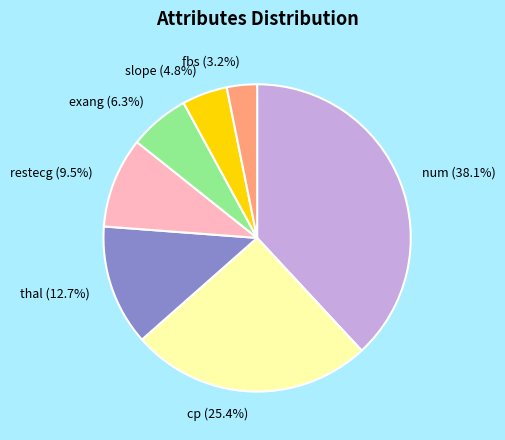

Between cp (25.4%) and restecg (9.5%), which is larger?

cp (25.4%)